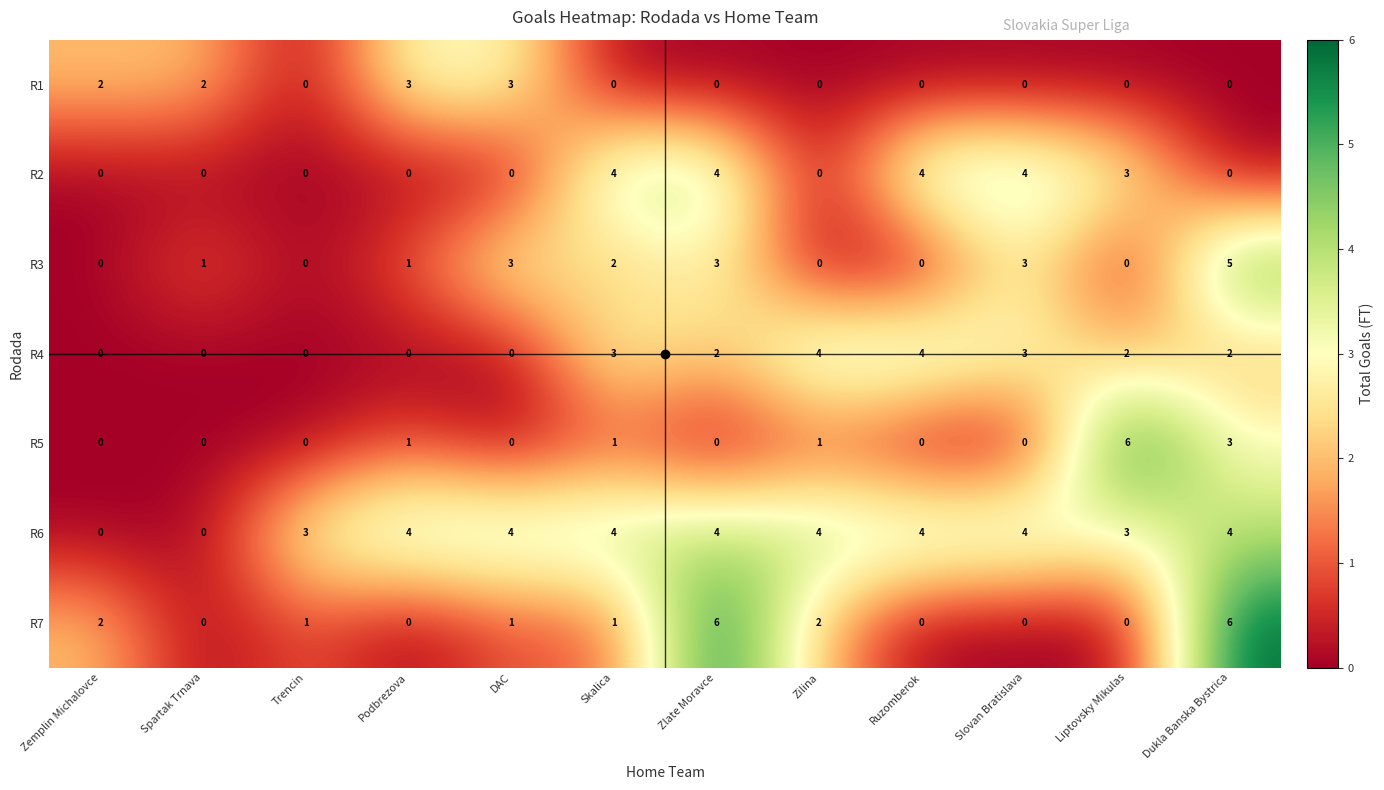

At which label does R5 reach its peak?

Liptovsky Mikulas